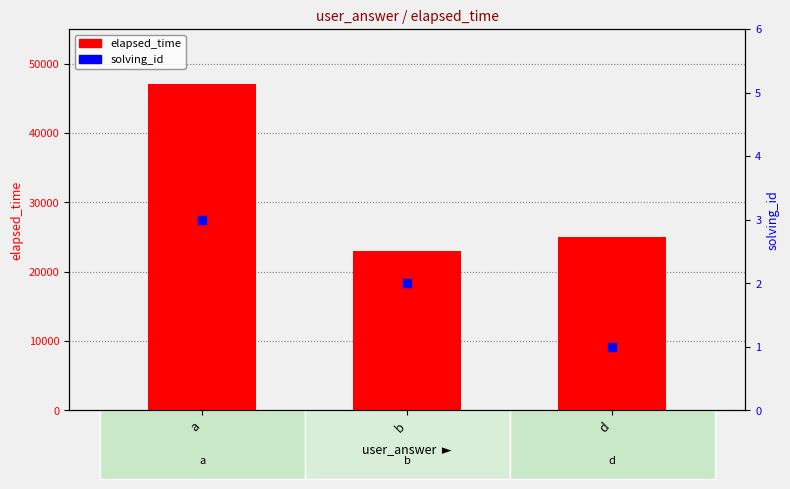

Is the value of elapsed_time at d greater than the value of solving_id at d?

Yes